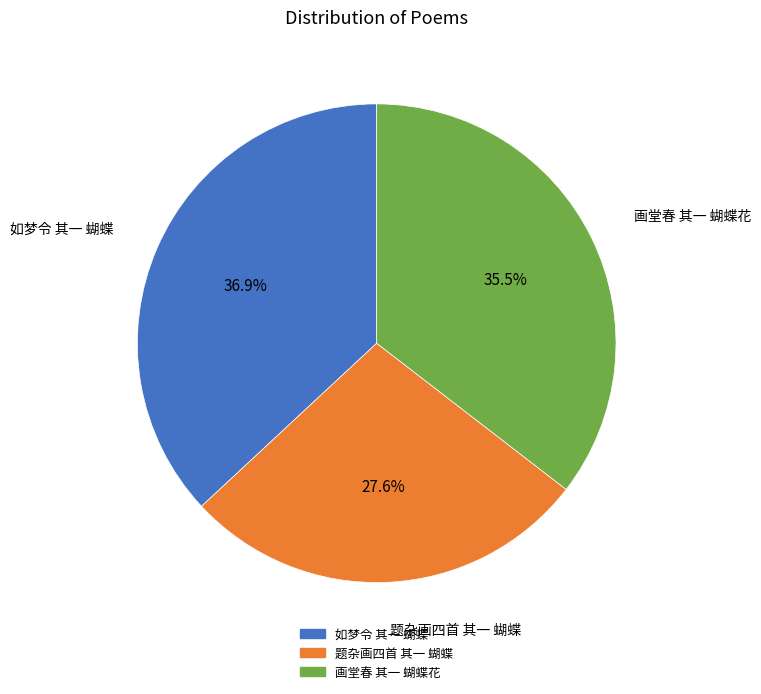

Which category has the biggest portion of the pie?

如梦令 其一 蝴蝶